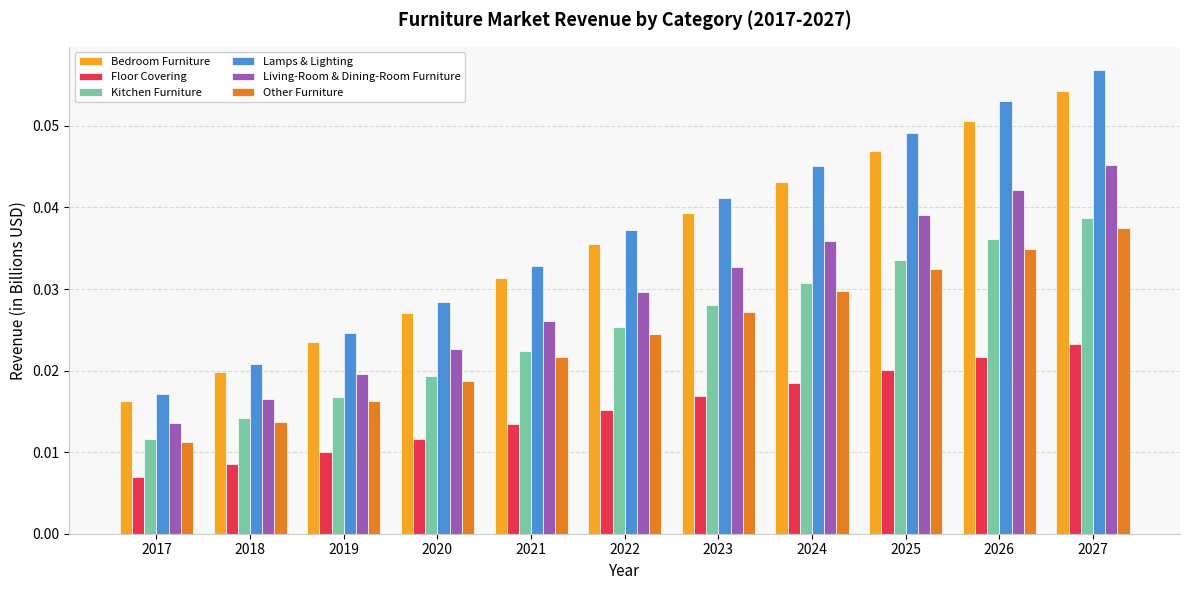

At which label does Bedroom Furniture reach its peak?

2027